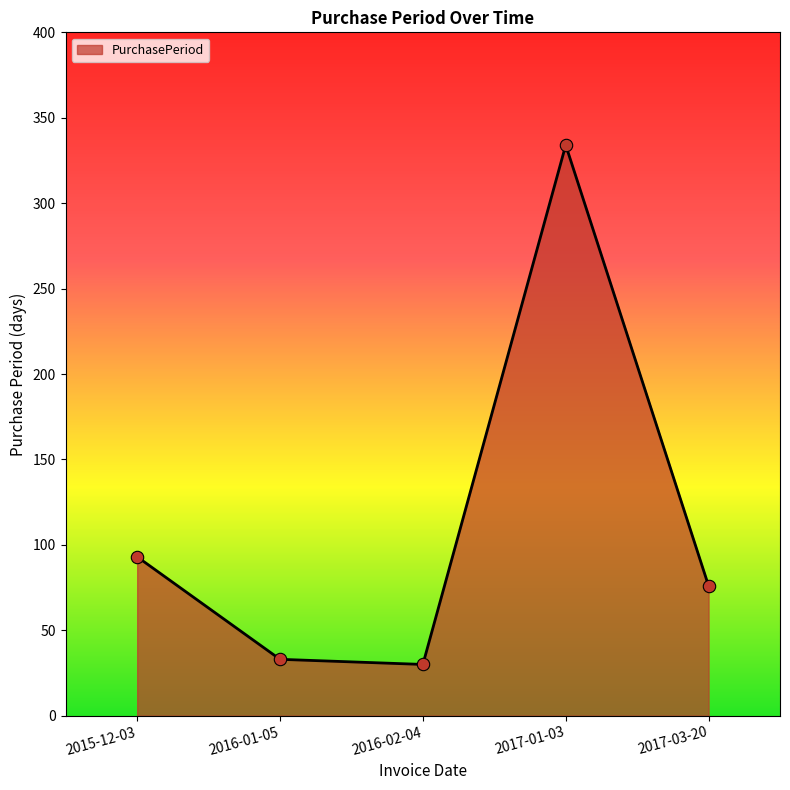

Which has a higher value, 2016-02-04 or 2015-12-03?

2015-12-03